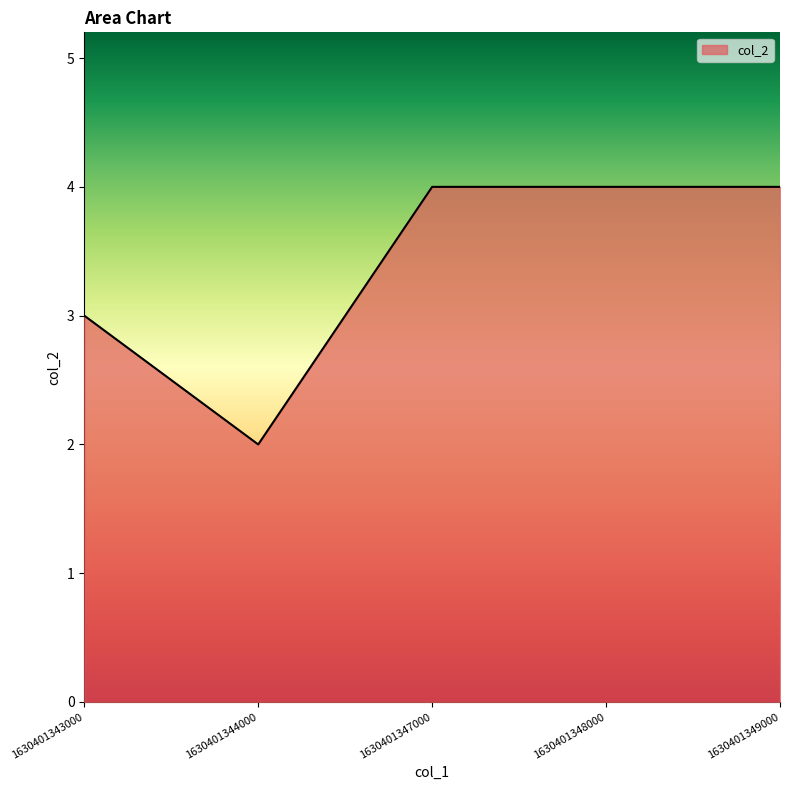

Between 1630401343000 and 1630401349000, which is larger?

1630401349000